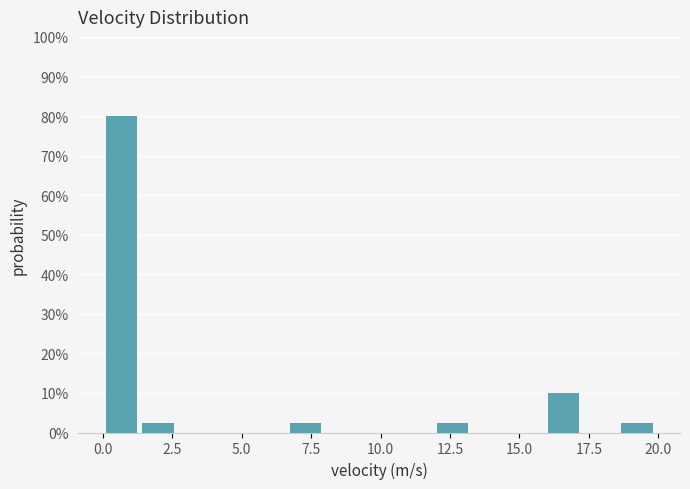

Around what value on the x-axis is the tallest bar? Give the approximate position of its centre, as read against the axis.

0.5